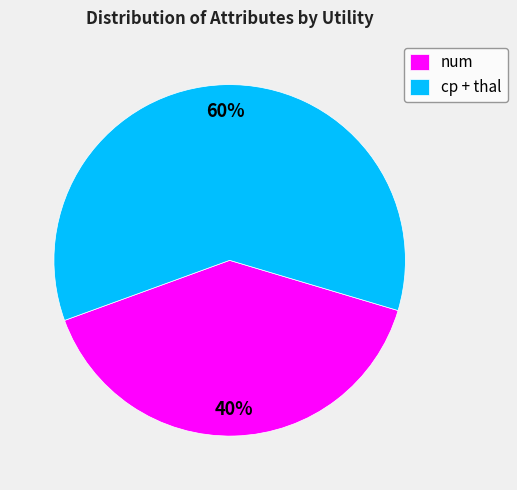

Is the sum of num and cp + thal greater than half?

Yes